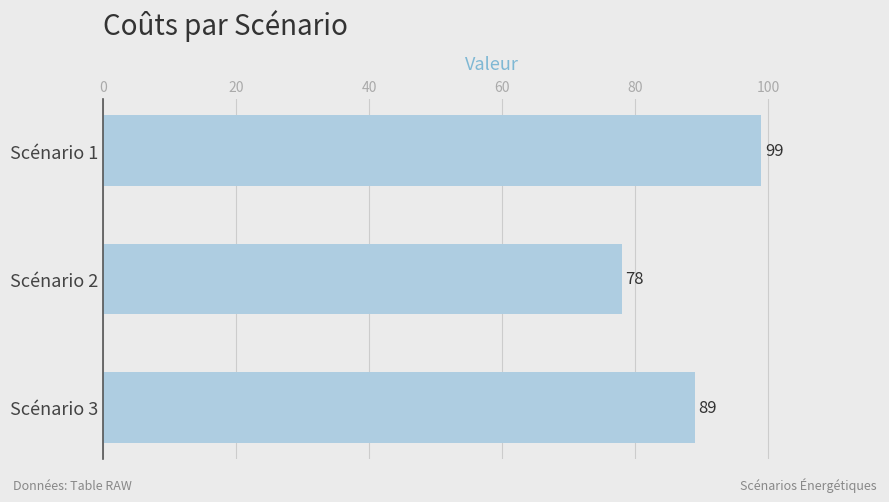

Reading top to bottom, what are all the values shown in this chart?

99	78	89